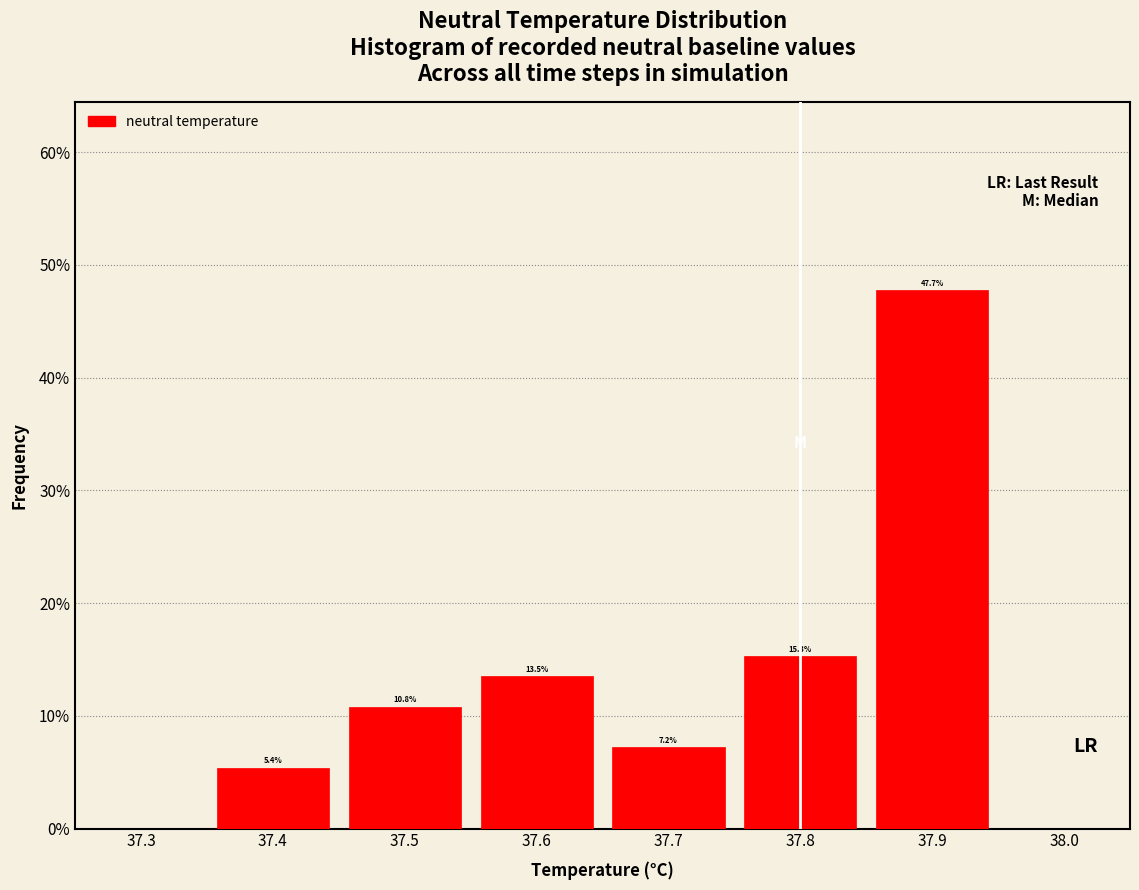

Which range on the x-axis has the tallest bar?

37.85 to 37.95